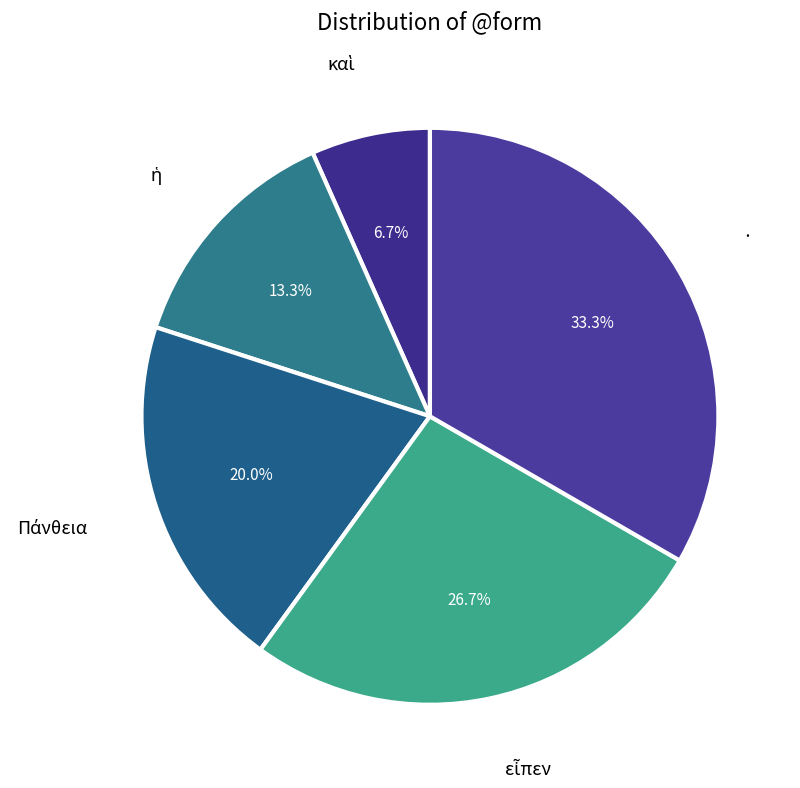

Which category has the biggest portion of the pie?

·